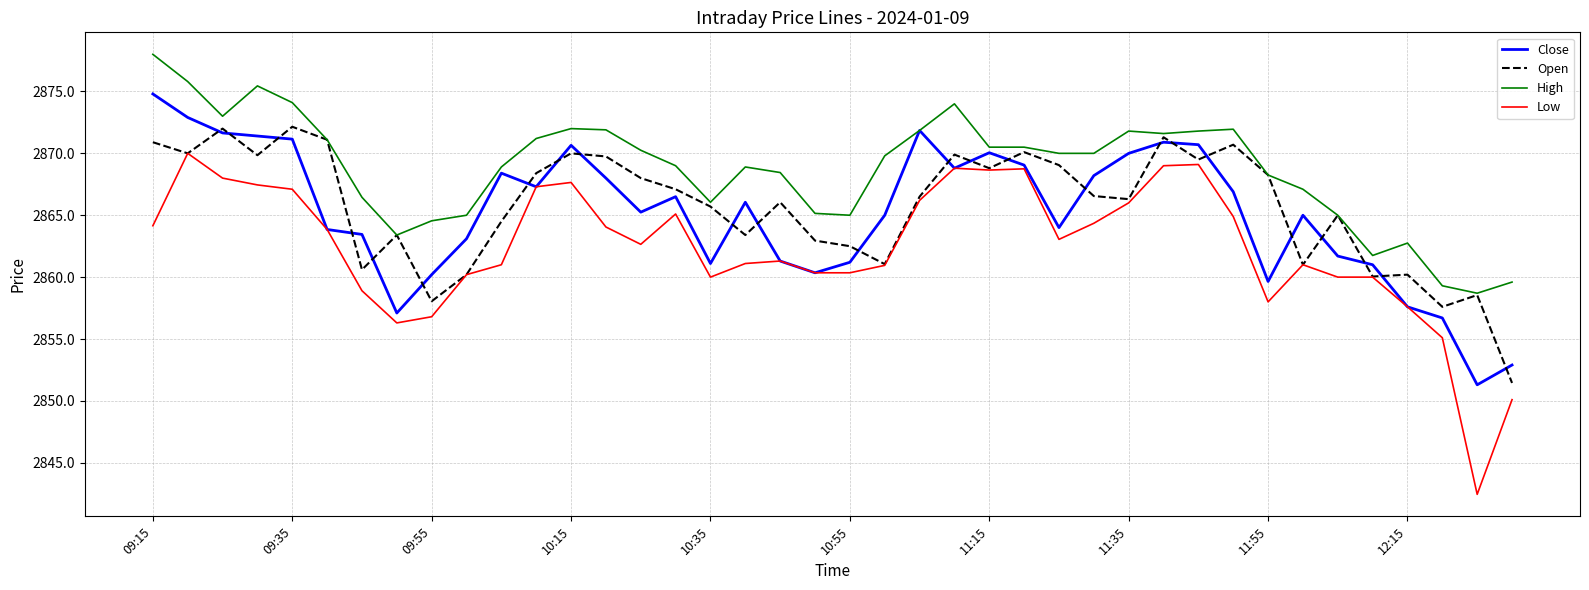

Which series has the largest total across all categories?

High